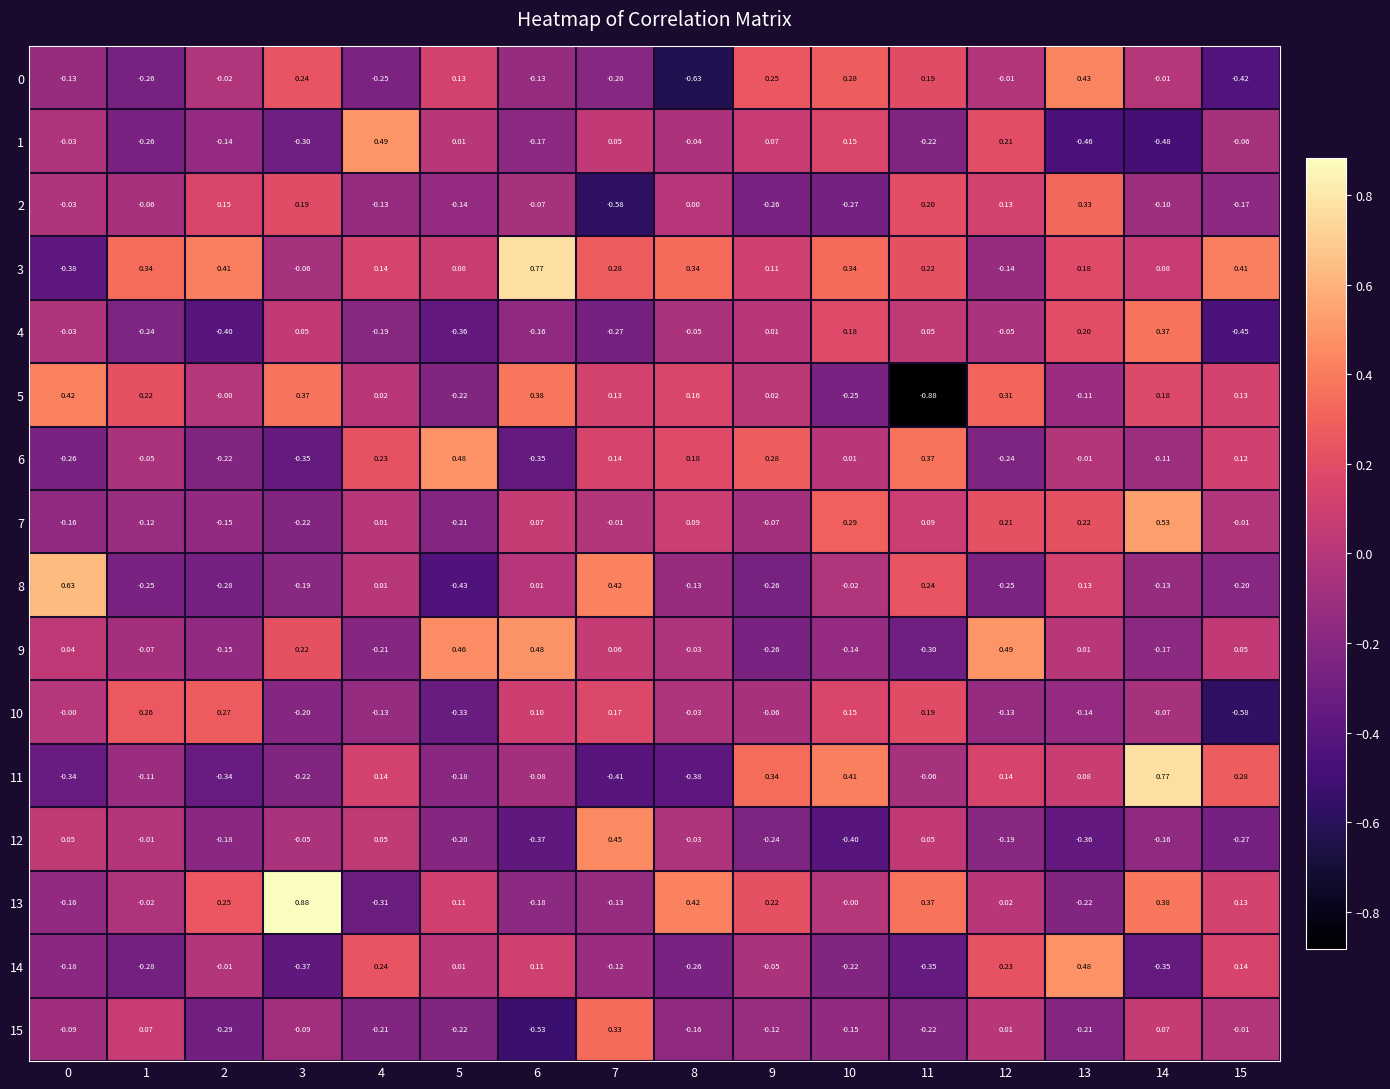

How many negative values does the 3 series have?

3